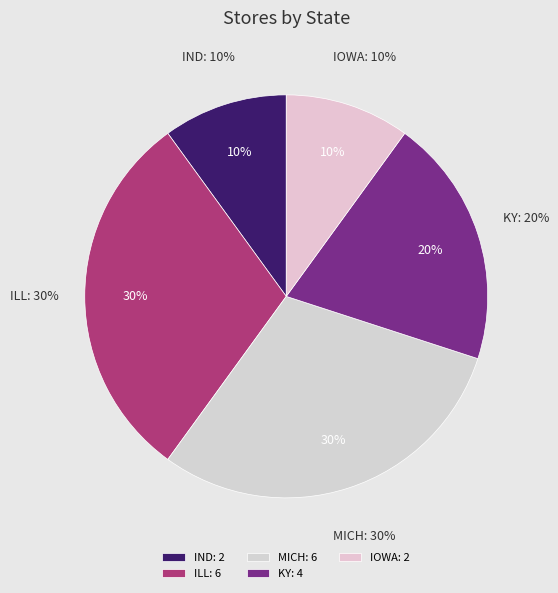

How many slices are in this pie chart?

5